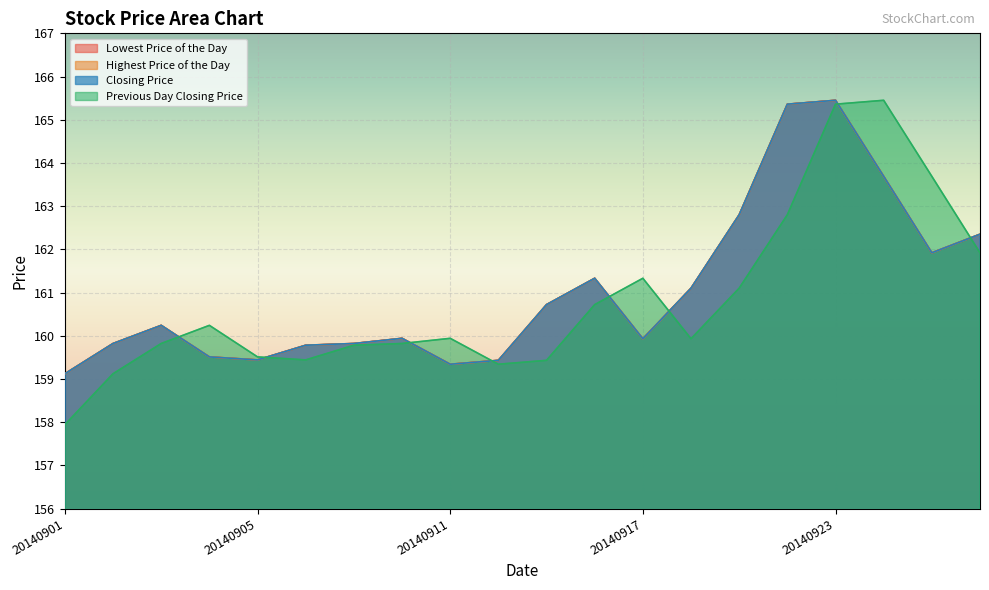

Reading left to right, extract all data points from this chart.

Lowest Price of the Day: 159.1	159.8	160.2	159.5	159.4	159.8	159.8	159.9	159.3	159.4	160.7	161.3	159.9	161.1	162.8	165.4	165.4	163.7	161.9	162.3
Highest Price of the Day: 159.1	159.8	160.2	159.5	159.4	159.8	159.8	159.9	159.3	159.4	160.7	161.3	159.9	161.1	162.8	165.4	165.4	163.7	161.9	162.3
Closing Price: 159.1	159.8	160.2	159.5	159.4	159.8	159.8	159.9	159.3	159.4	160.7	161.3	159.9	161.1	162.8	165.4	165.4	163.7	161.9	162.3
Previous Day Closing Price: 157.9	159.1	159.8	160.2	159.5	159.4	159.8	159.8	159.9	159.3	159.4	160.7	161.3	159.9	161.1	162.8	165.4	165.4	163.7	161.9